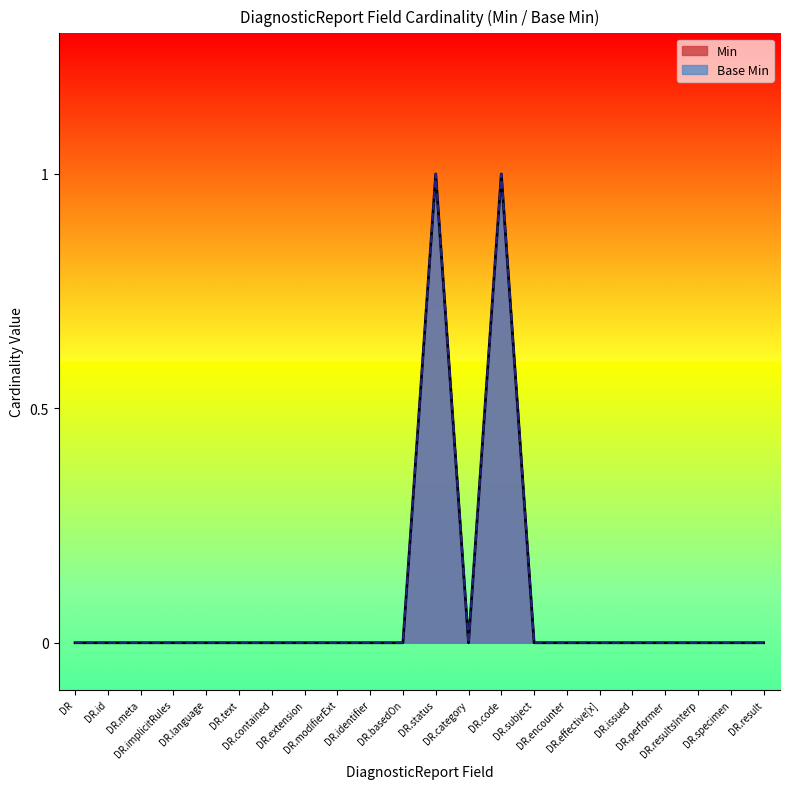

What is the greatest value displayed?

1